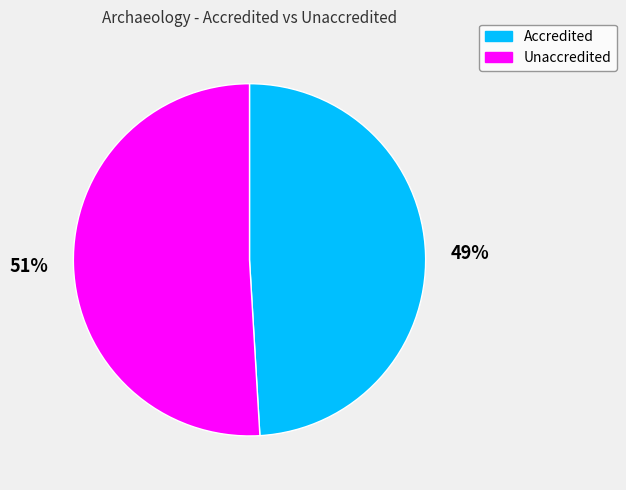

Does any single category account for the majority?

Yes